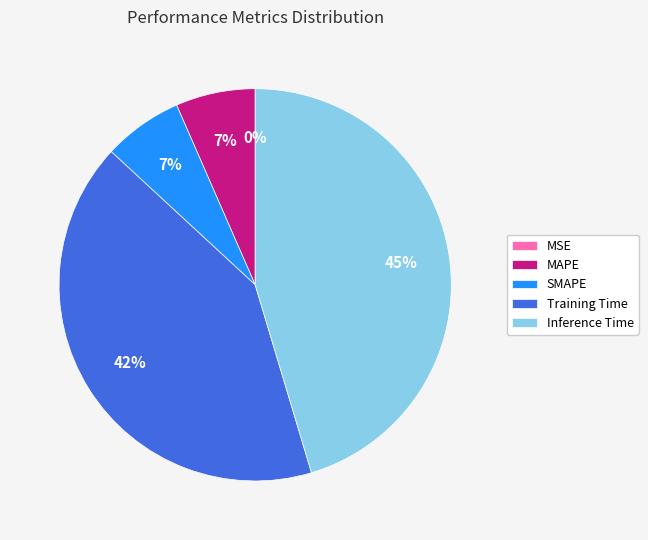

Is the sum of Training Time and SMAPE greater than half?

No